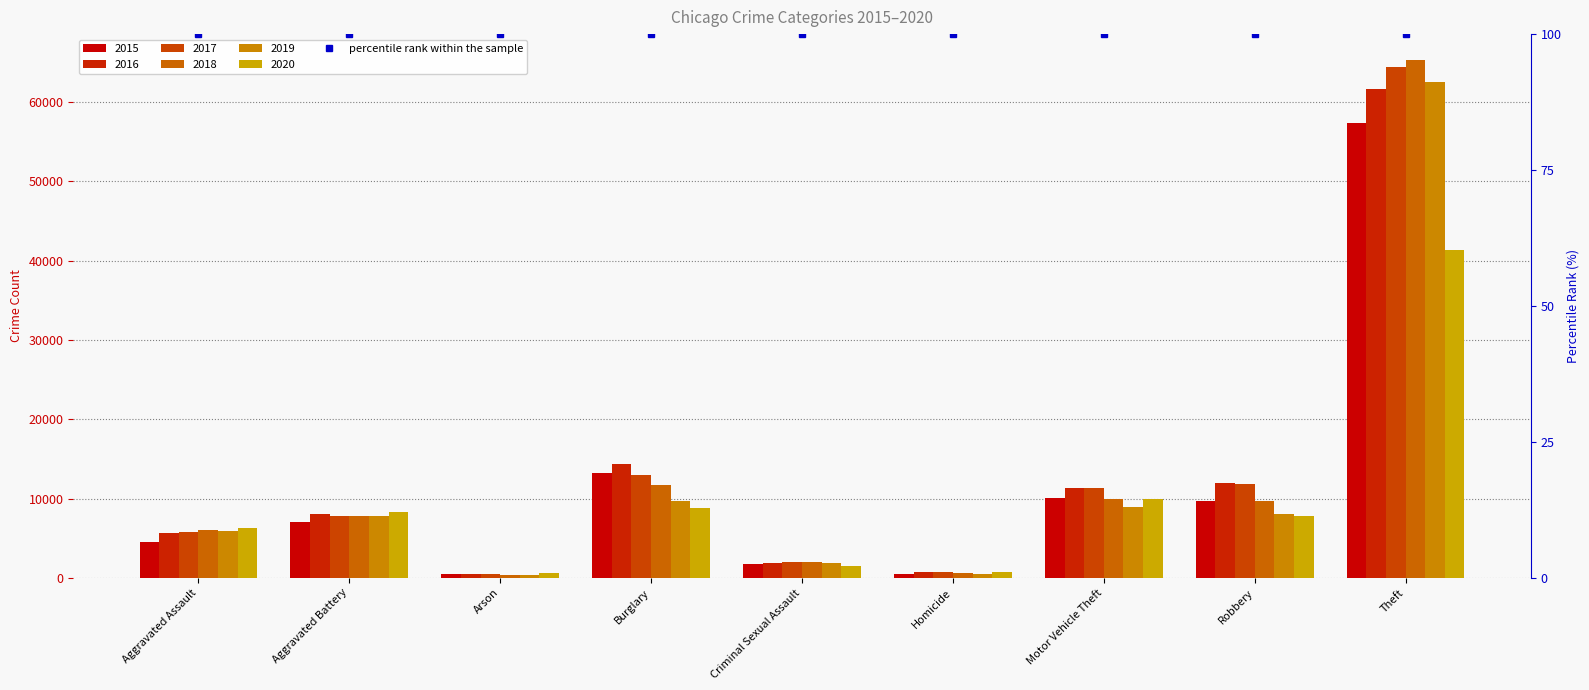

What is the difference between the maximum and second lowest values in the 2015 series?

56857